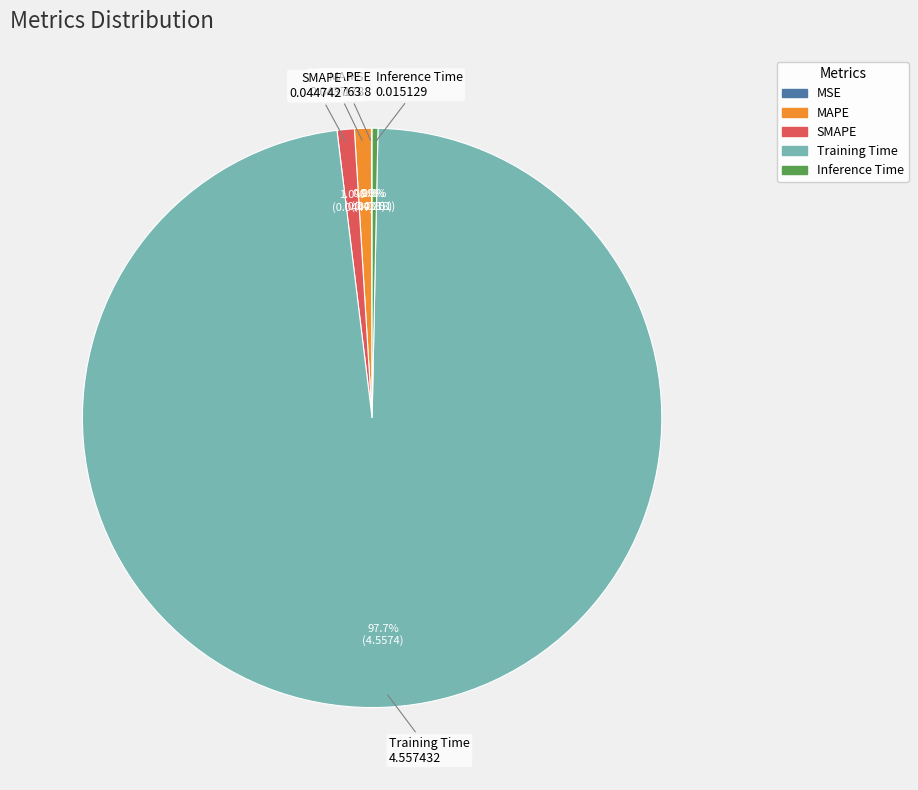

Between Training Time and MAPE, which is larger?

Training Time